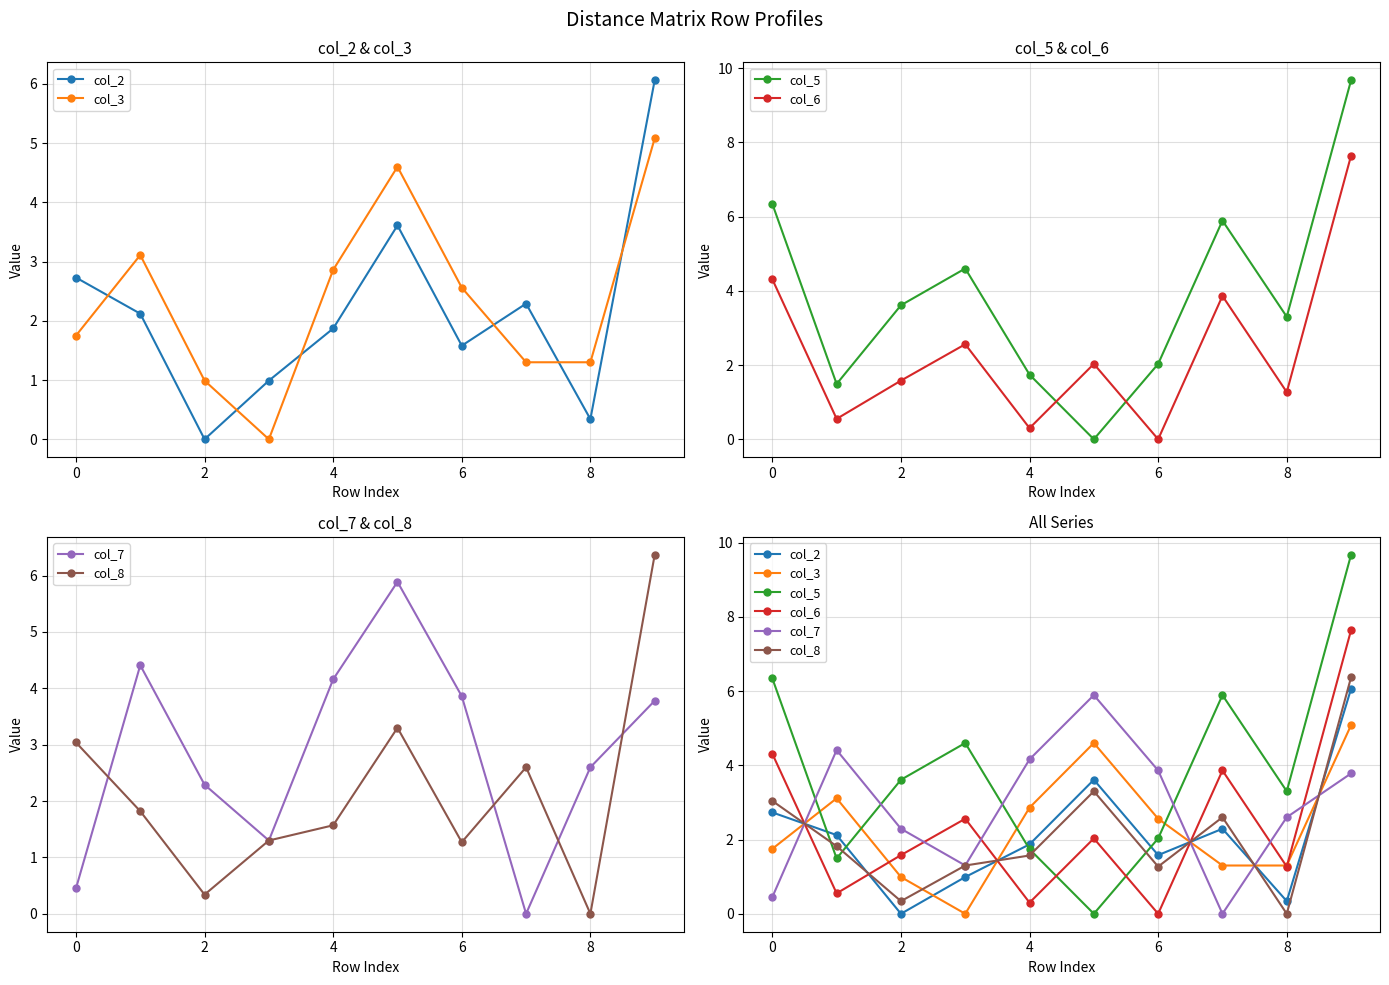

The value of col_8 at 8 is 0.9. True or false?

False